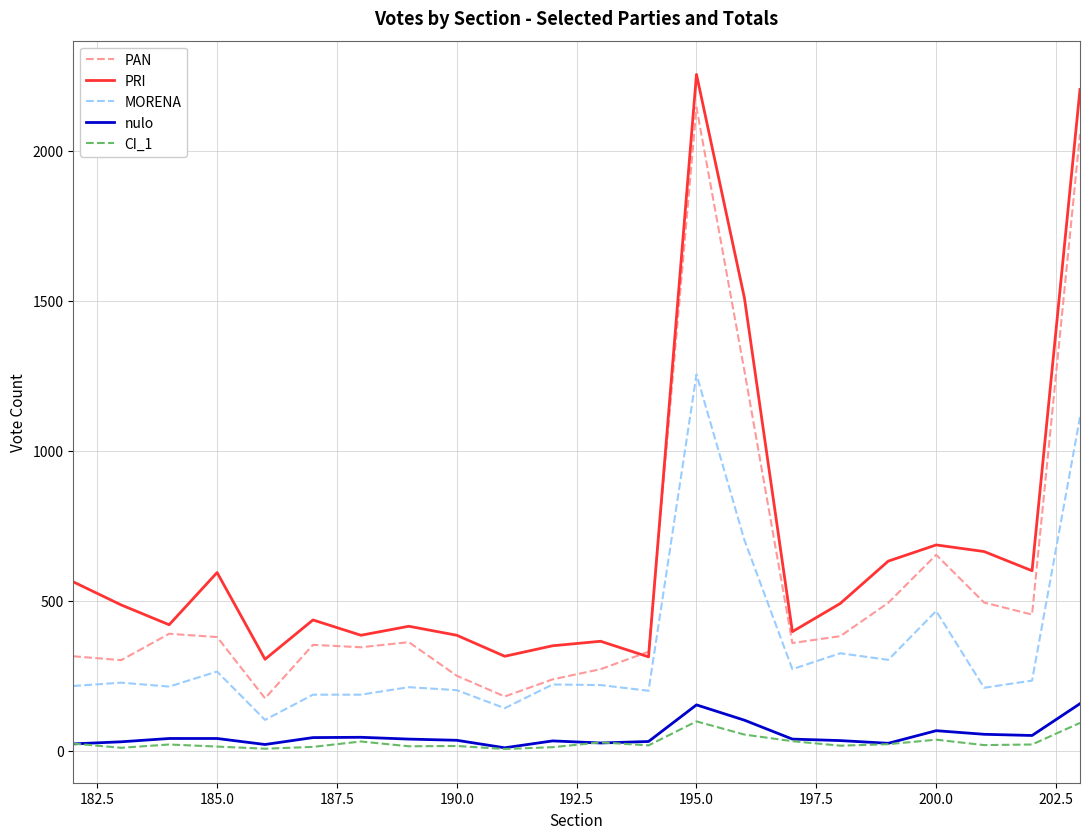

What are all the series names shown in the legend?

PAN, PRI, MORENA, nulo, CI_1